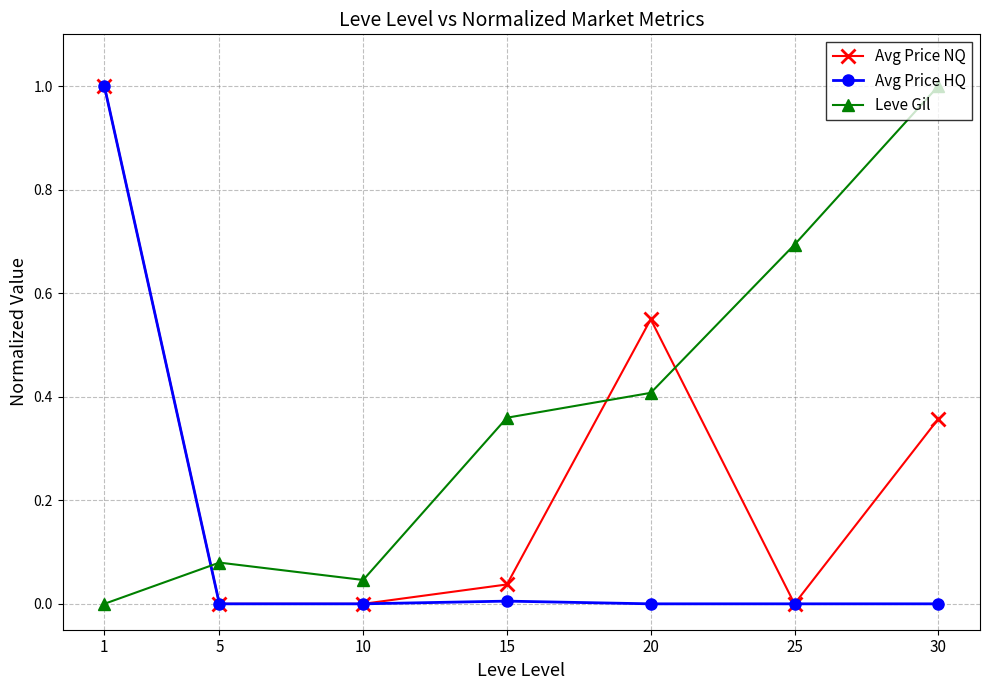

What are all the series names shown in the legend?

Avg Price NQ, Avg Price HQ, Leve Gil